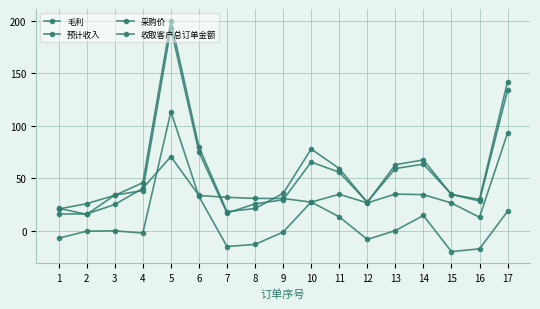

Does the chart have visible grid lines?

Yes